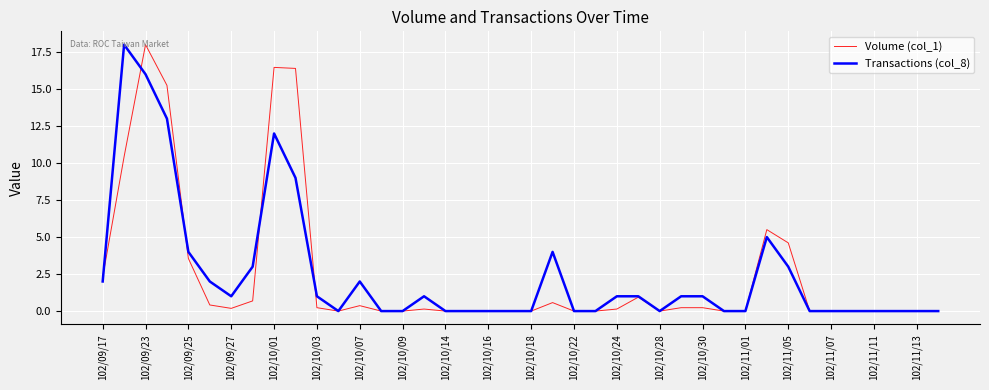

At which category is the sum across all series the highest?

102/09/23